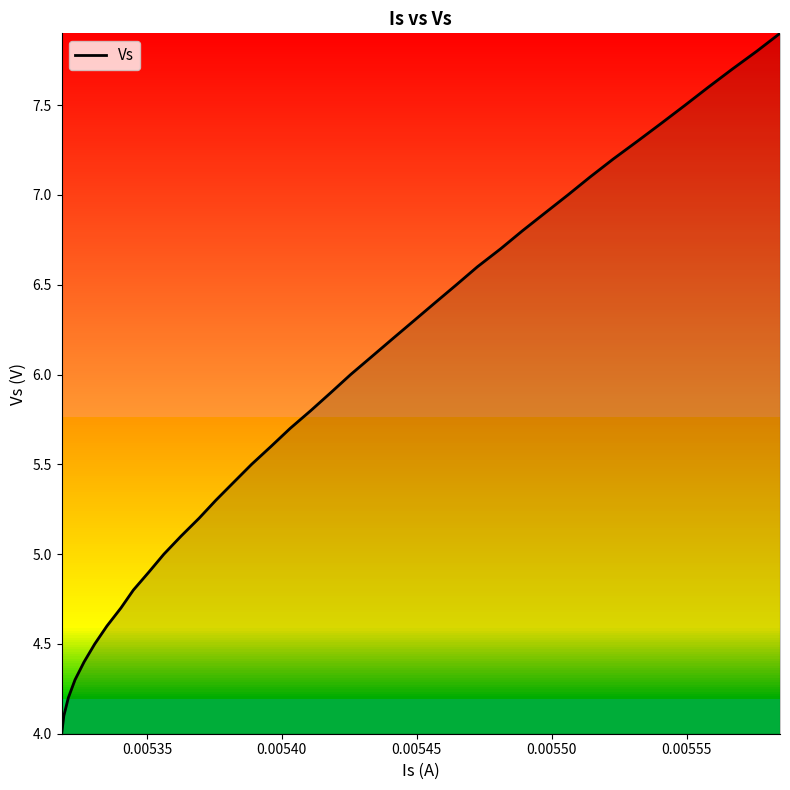

What is the minimum value shown in the chart?

4.0